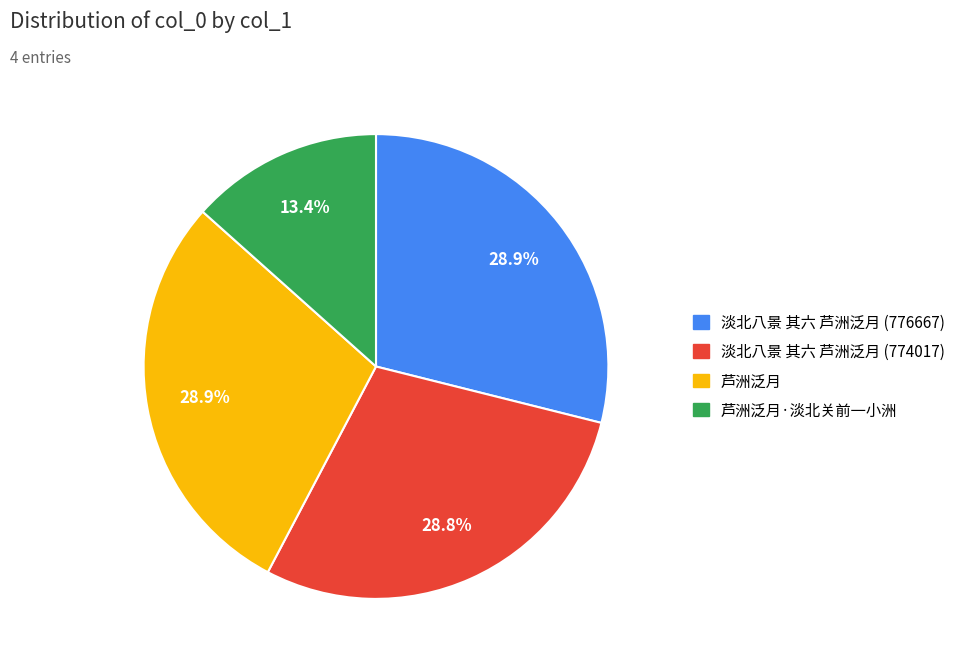

What percentage is the 芦洲泛月 slice, to the nearest percent?

29%